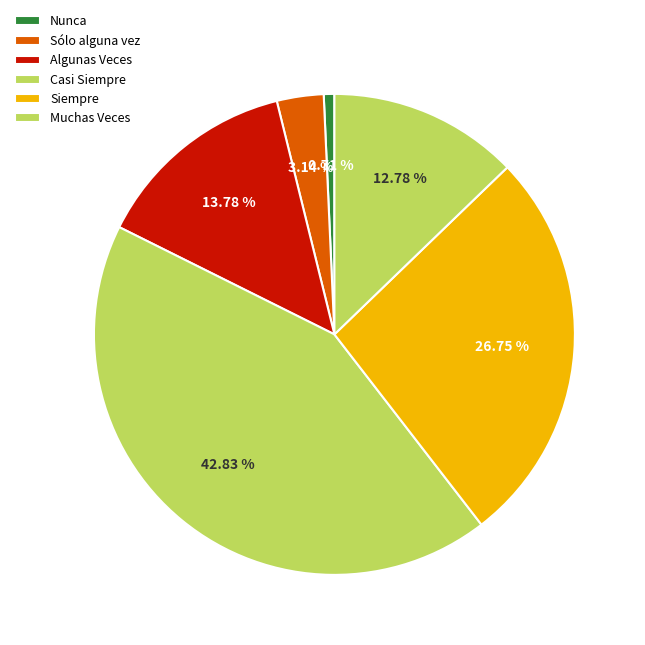

Is it true that Casi Siempre is 52% of the pie?

False